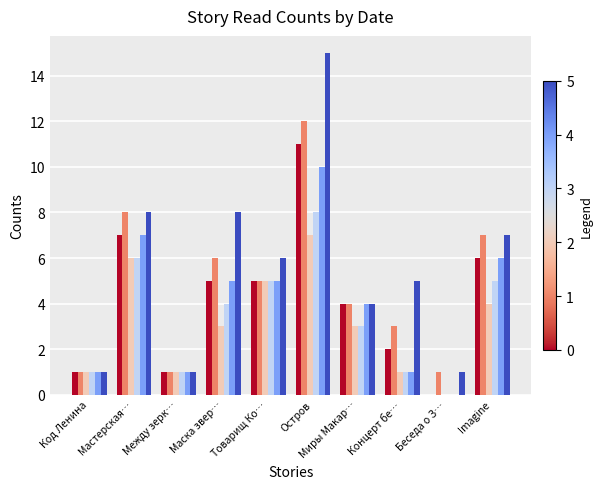

At which category does the chart reach its peak across all series?

Остров